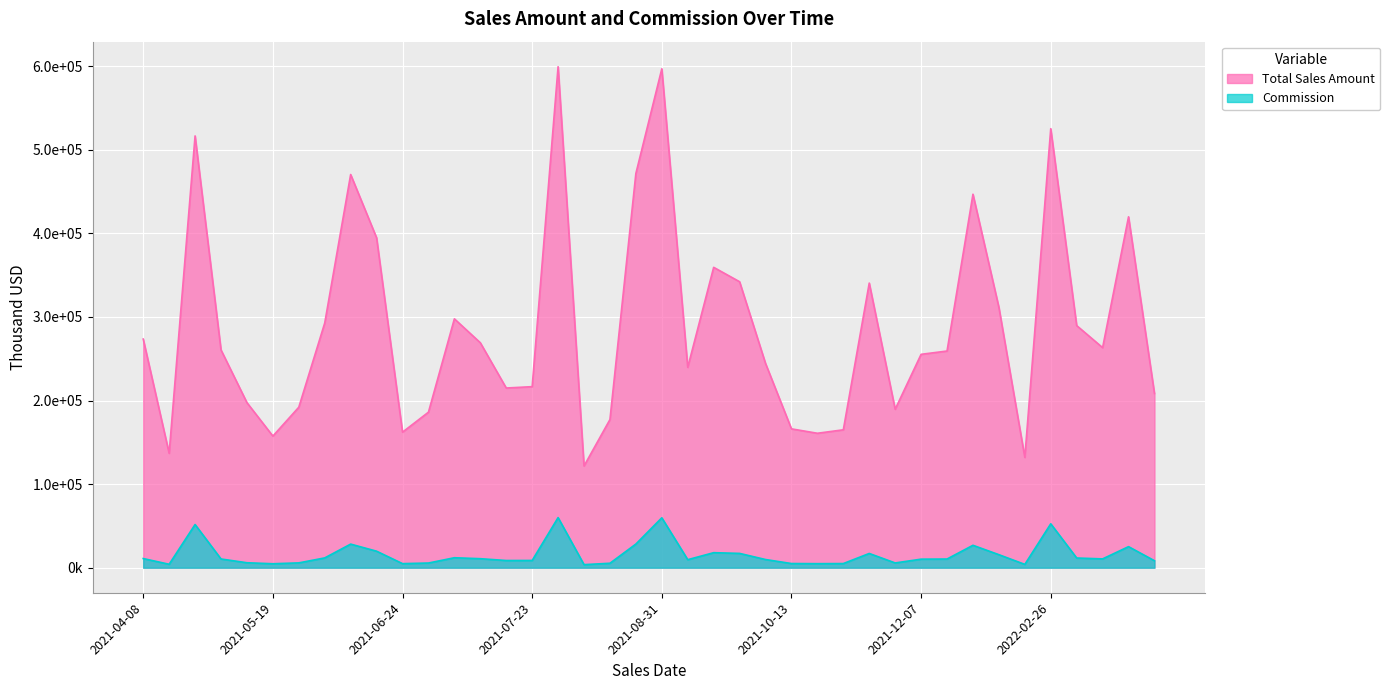

What is the minimum value for Total Sales Amount?

121713.0